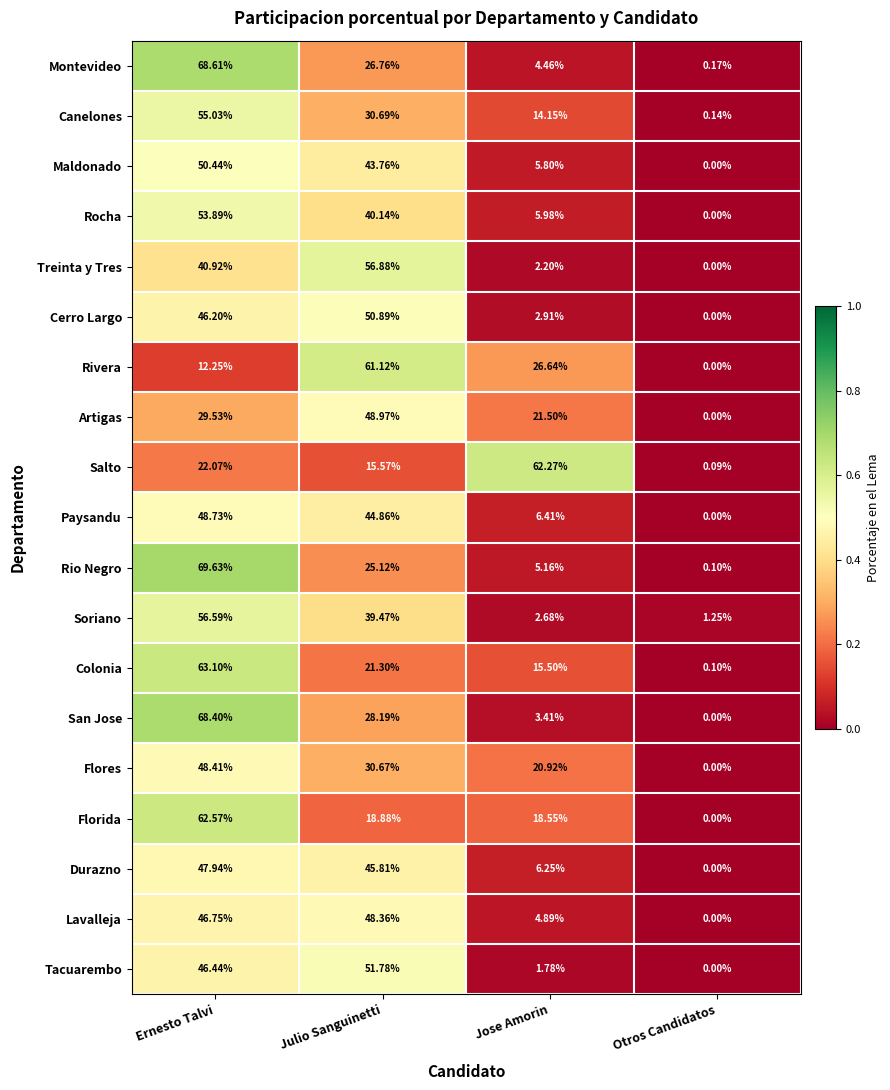

Which category has the highest value in the Canelones series?

Ernesto Talvi